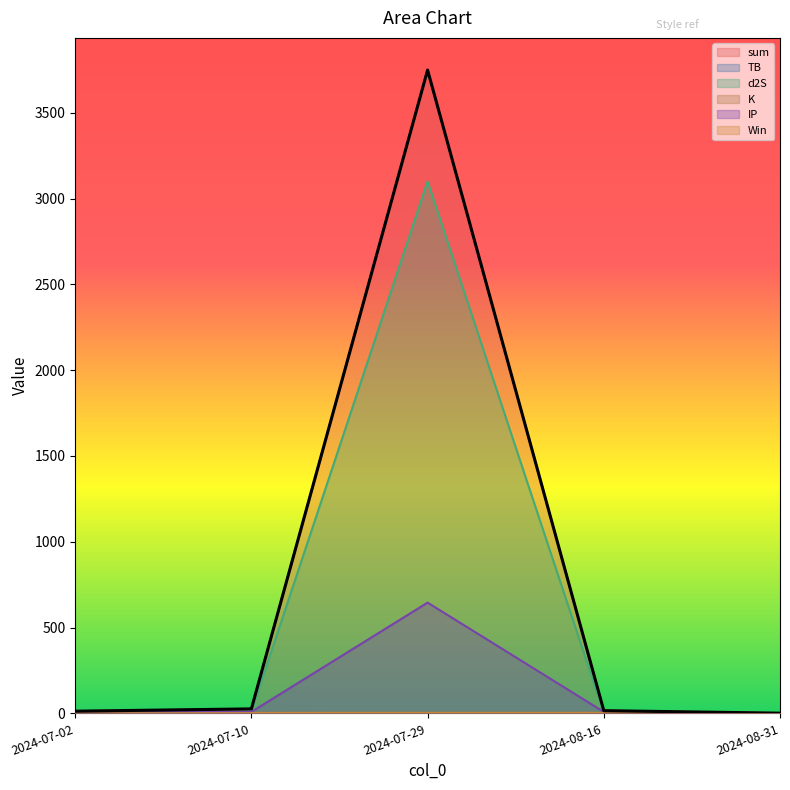

Does the chart display data point markers on the line(s)?

No